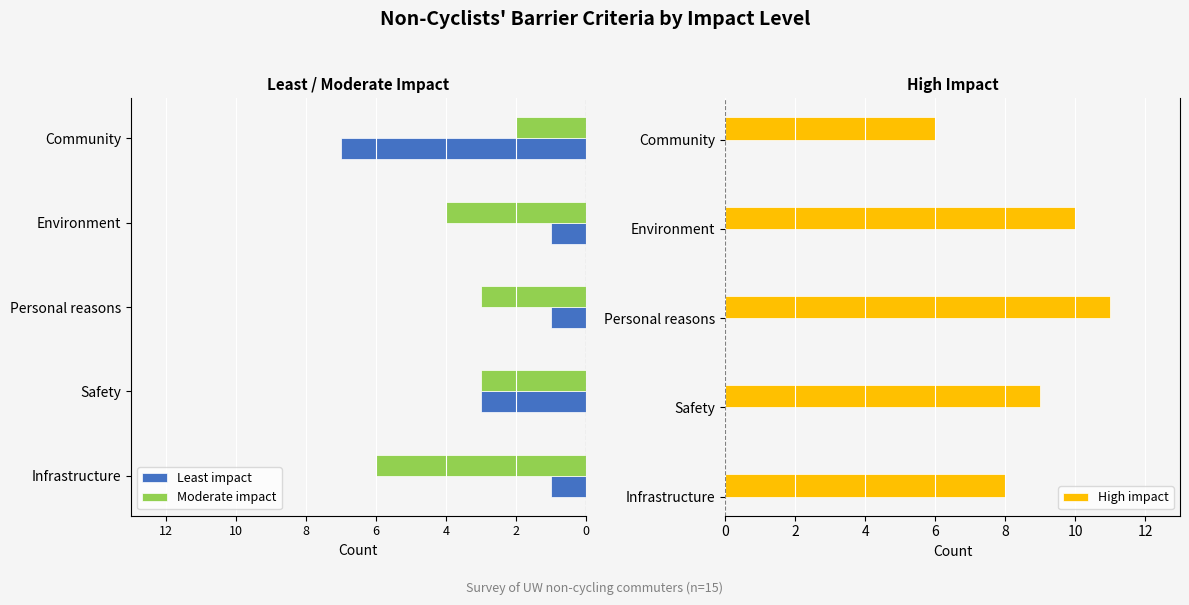

What is the difference between the second highest and second lowest values in the Moderate impact series?

1